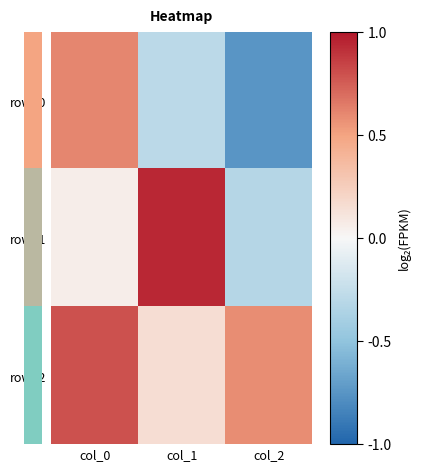

Which series has the largest total across all categories?

row_2